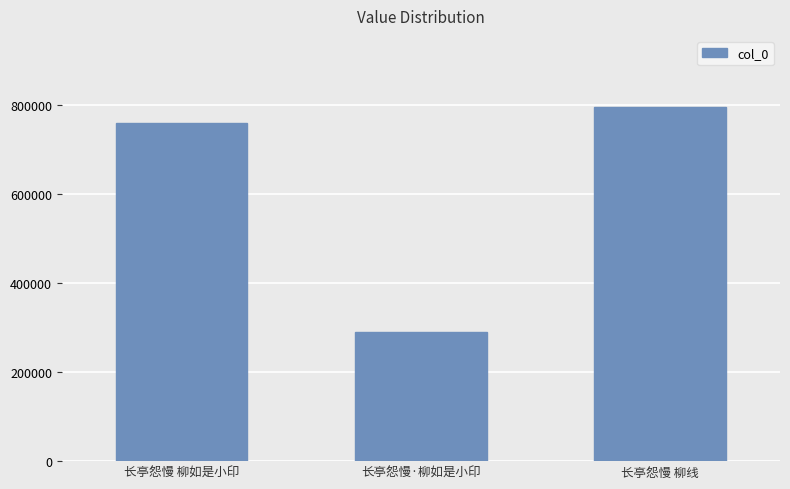

What is the value of the 1st bar from the left?

758816